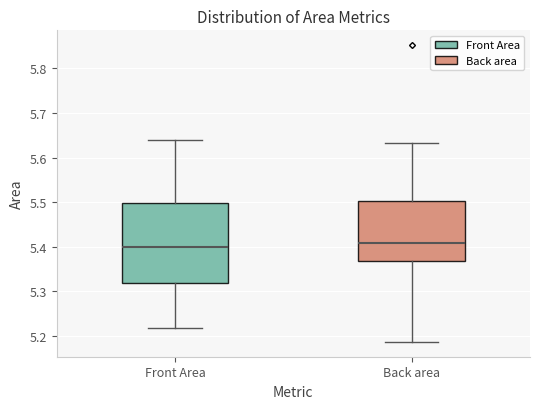

Reading left to right, transcribe this box plot: for each box, give where its median line is, the range the box spans, and where its two whiskers end, as read against the y-axis. The values are not printed on the chart, so give them approximately, as read against the axis.

Front Area: median 5.40, box 5.32 to 5.50, whiskers 5.22 to 5.64
Back area: median 5.41, box 5.37 to 5.50, whiskers 5.19 to 5.63